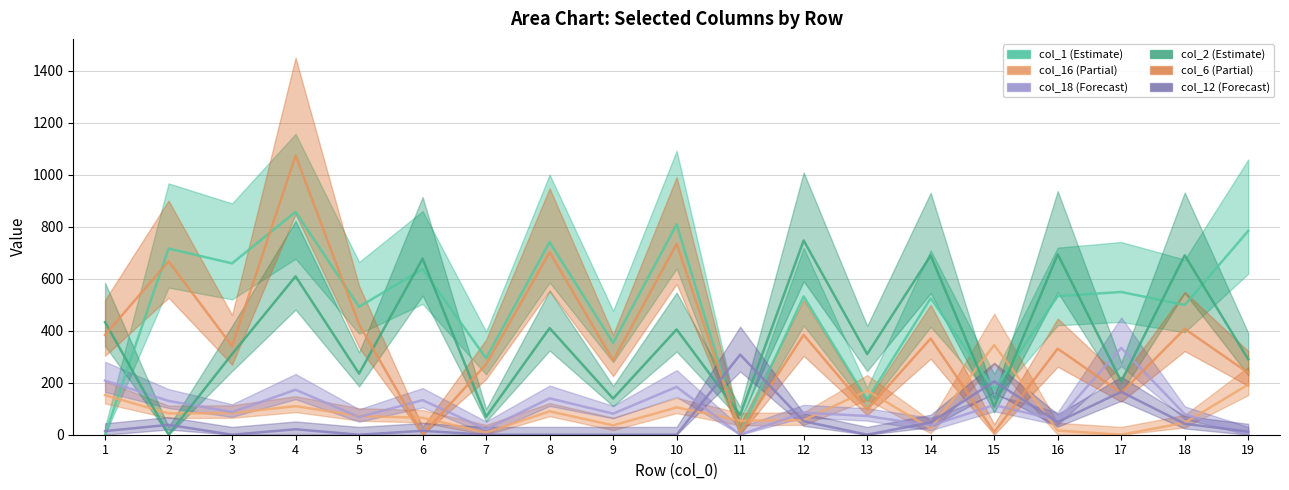

What is the total value across all series at 9?

894